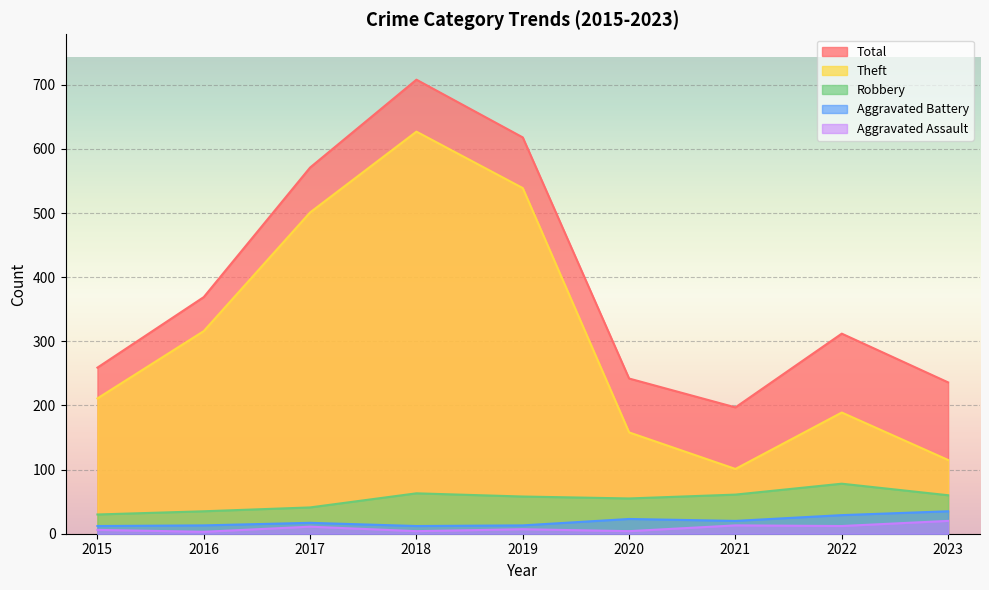

The Theft series shows 189 at 2022. True or false?

True